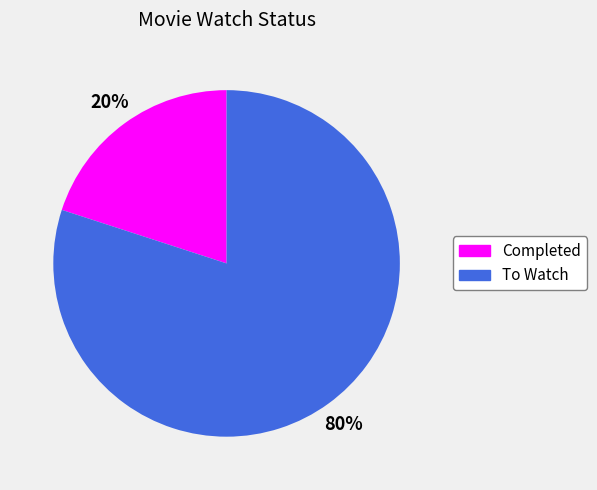

Rank the categories by value from lowest to highest.

Completed, To Watch